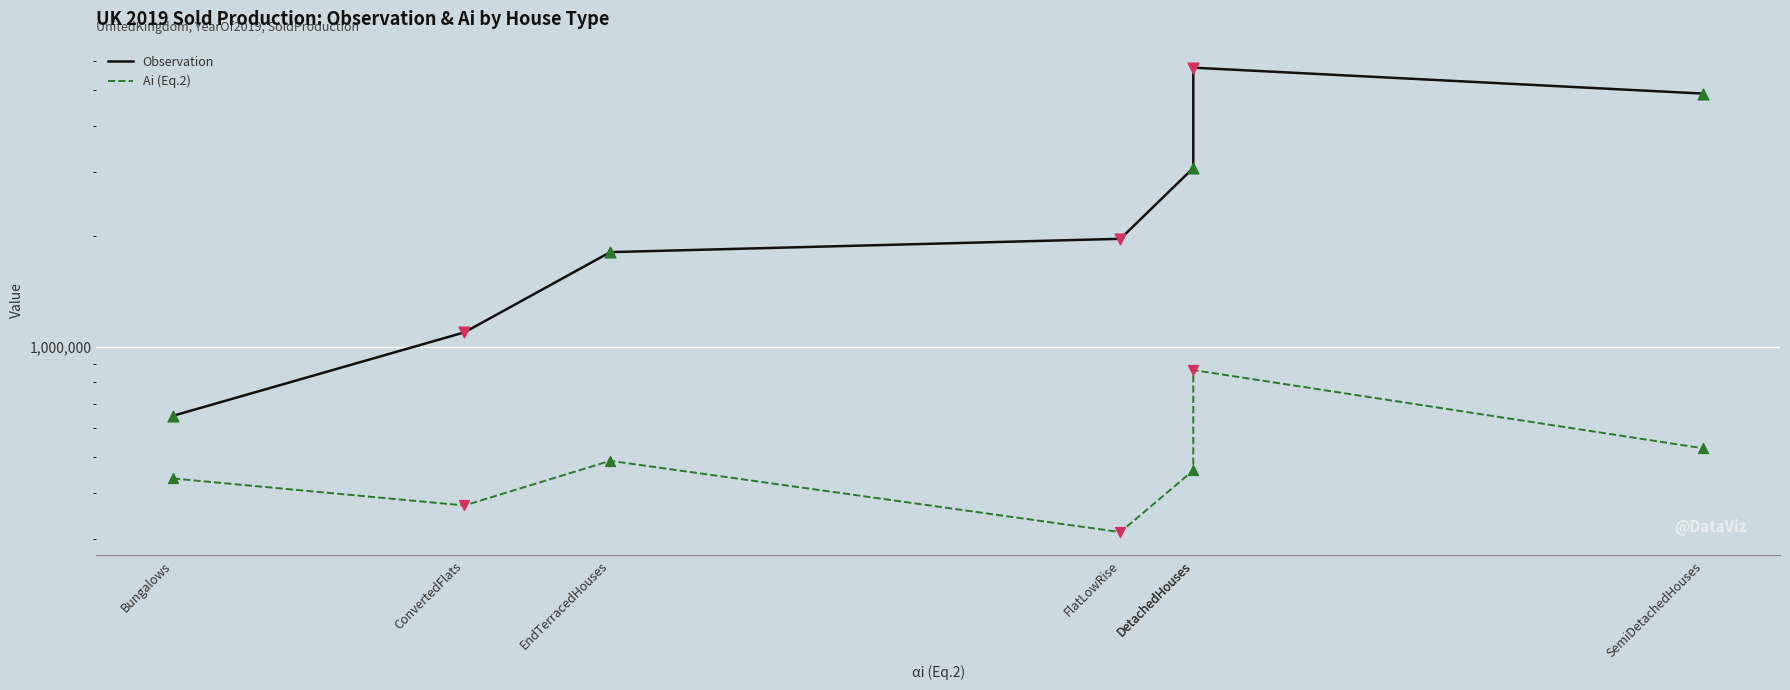

What are all the series names shown in the legend?

Observation, Ai (Eq.2)